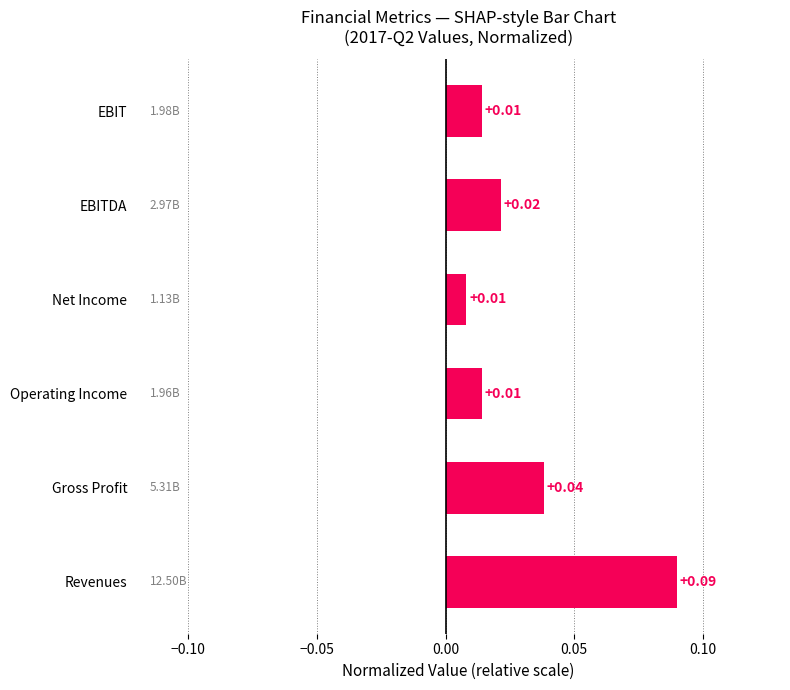

Which has a higher value, Net Income or EBITDA?

EBITDA